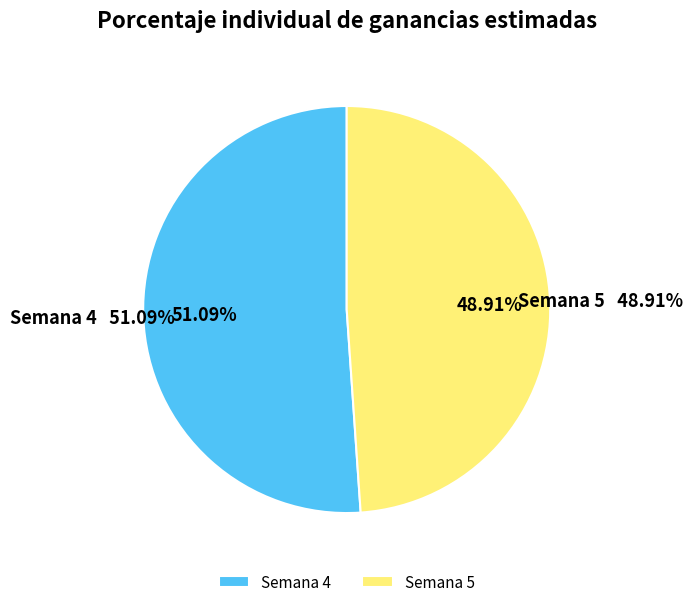

The Semana 4 slice represents 39% of the pie. True or false?

False